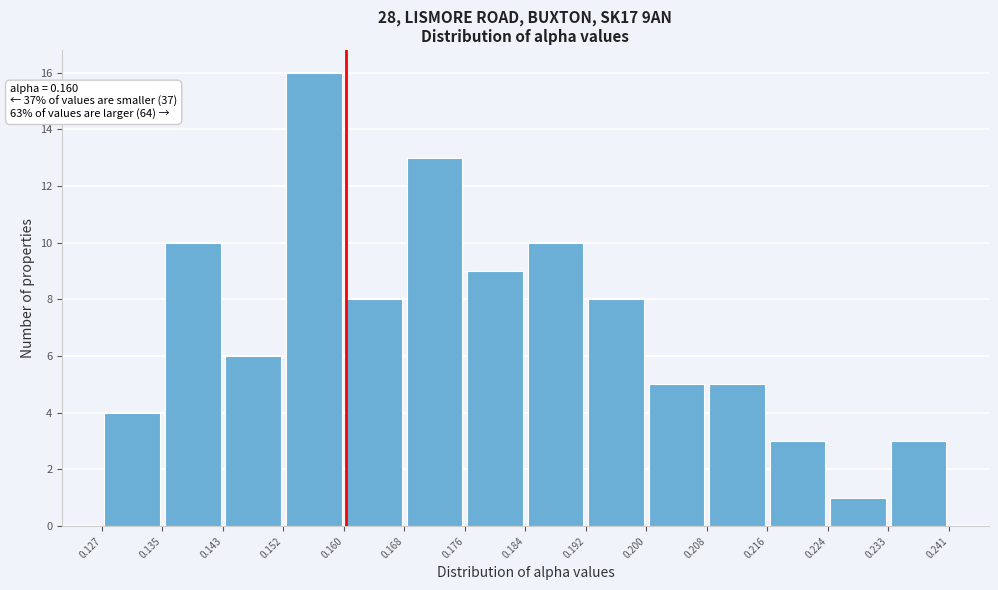

Which range on the x-axis has the tallest bar?

0.152 to 0.160